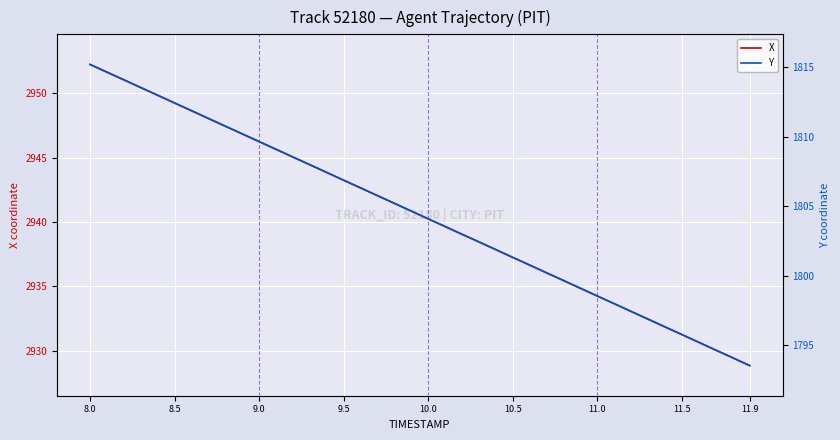

At how many categories does at least one series exceed 2945?

13